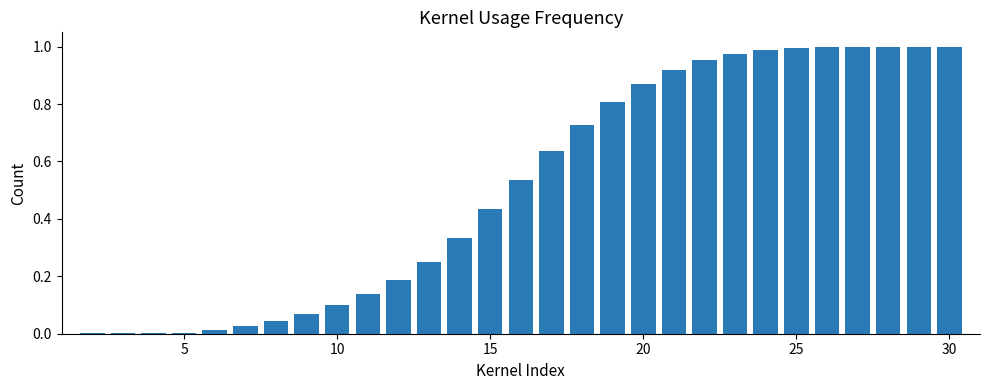

Are the bars horizontal?

No